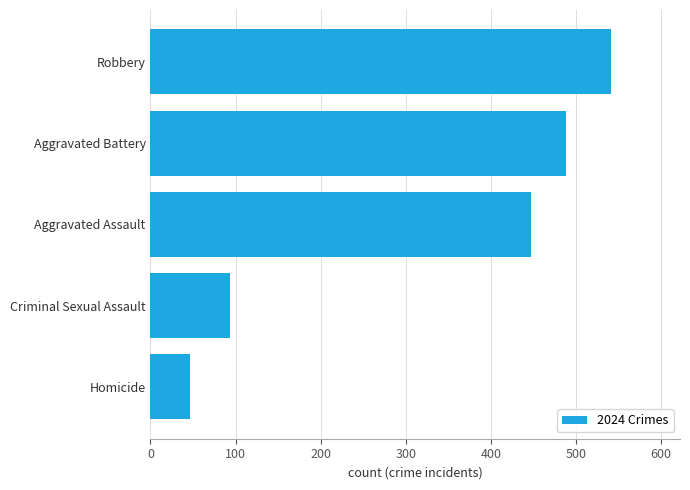

Where is the data nearest to the value 293?

Aggravated Assault